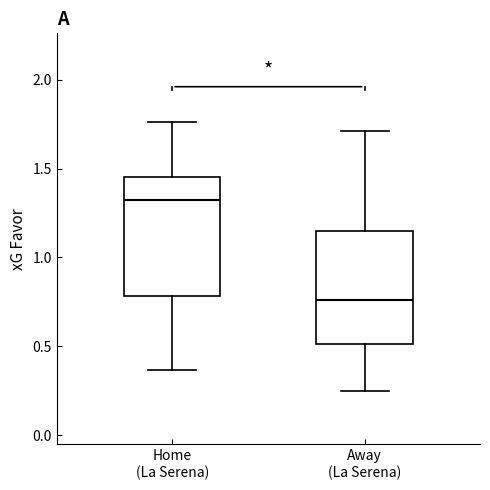

Reading left to right, transcribe this box plot: for each box, give where its median line is, the range the box spans, and where its two whiskers end, as read against the y-axis. The values are not printed on the chart, so give them approximately, as read against the axis.

Home (La Serena): median 1.35, box 0.80 to 1.45, whiskers 0.35 to 1.75
Away (La Serena): median 0.75, box 0.50 to 1.15, whiskers 0.25 to 1.70